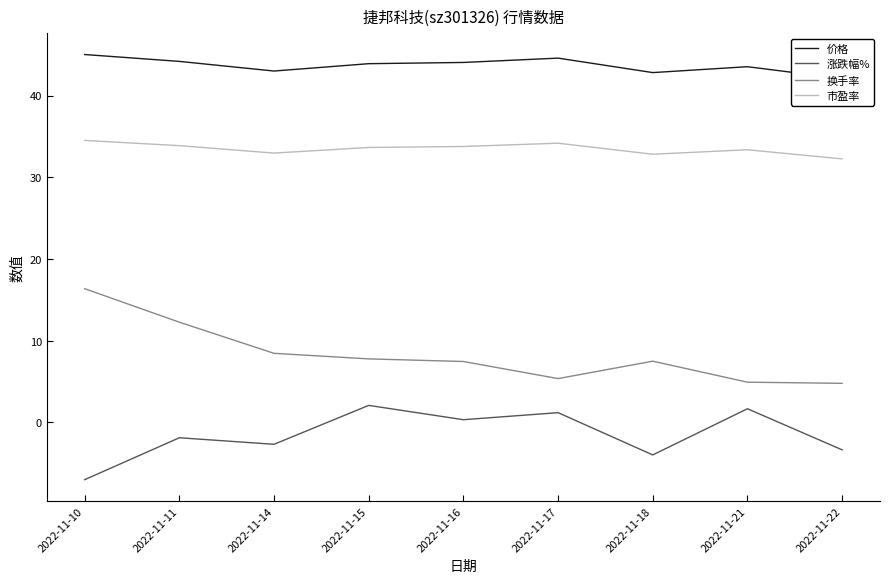

Is it true that 价格 equals 27.0 at 2022-11-14?

False